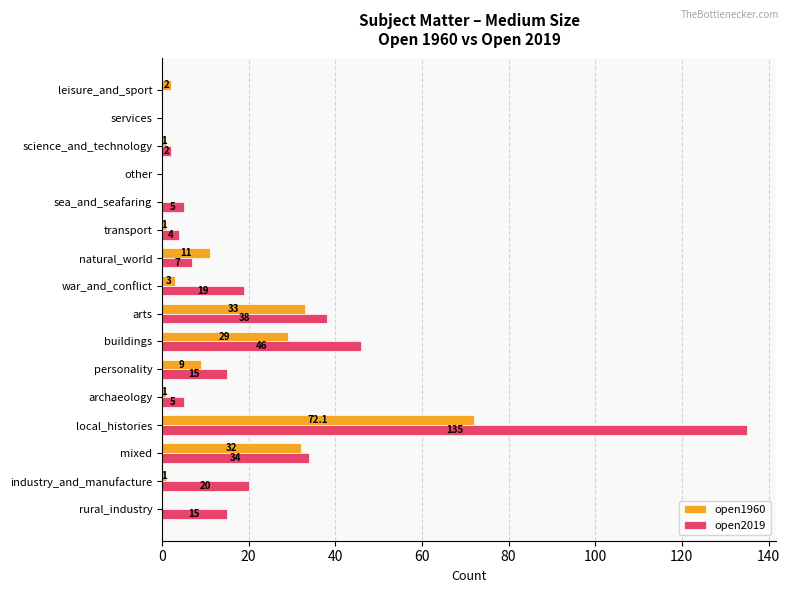

Is the value of open2019 at science_and_technology greater than the value of open1960 at services?

Yes